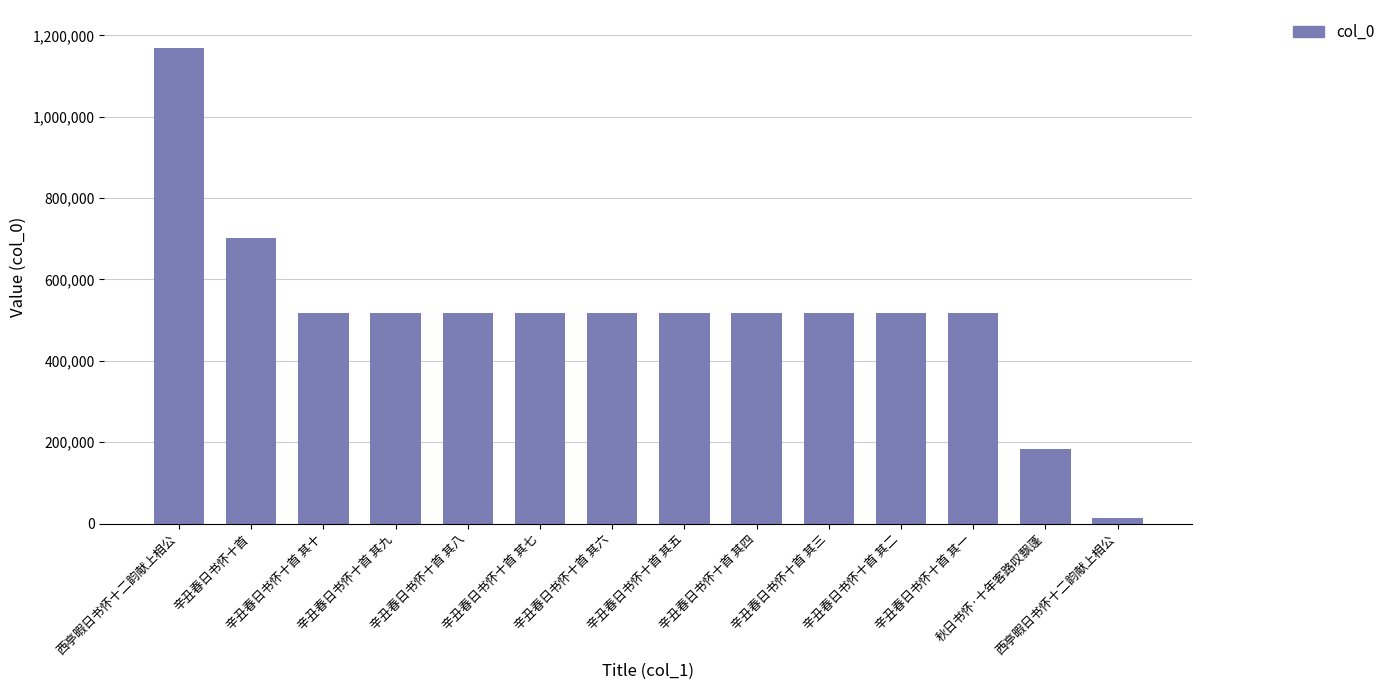

What is the difference between the second highest and minimum values?

688852